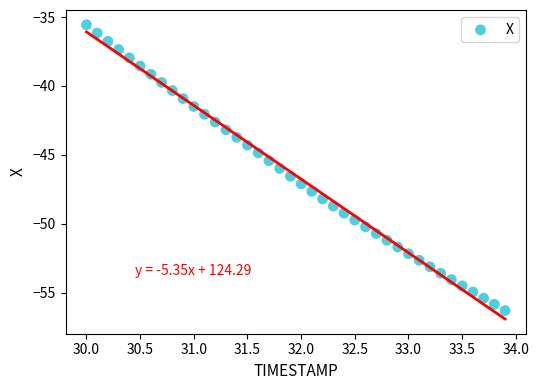

What is the range of Y values (max minus min)?

20.8